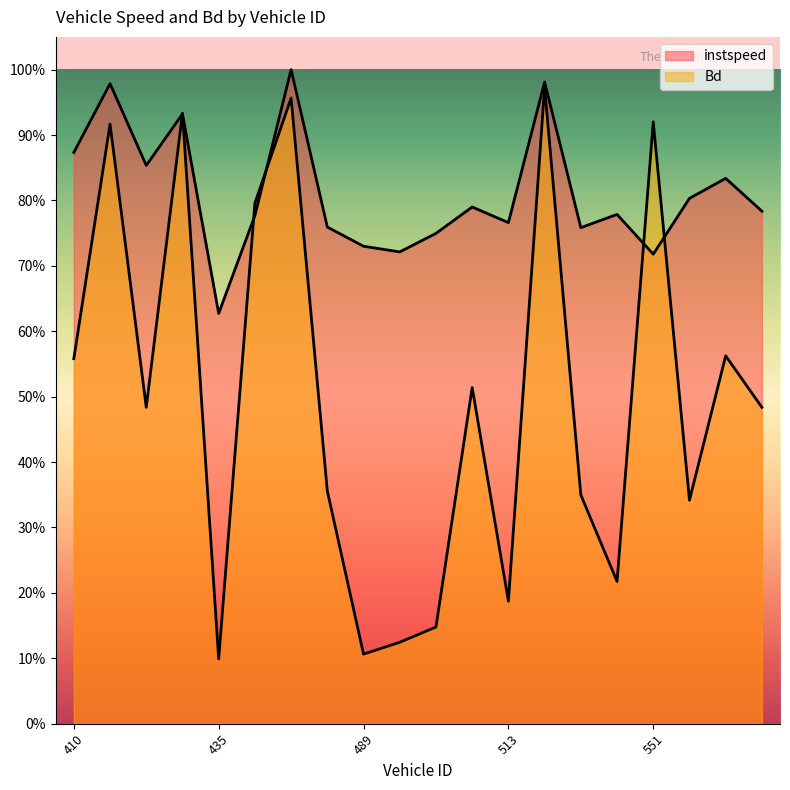

What is the average value of the instspeed series?

0.8